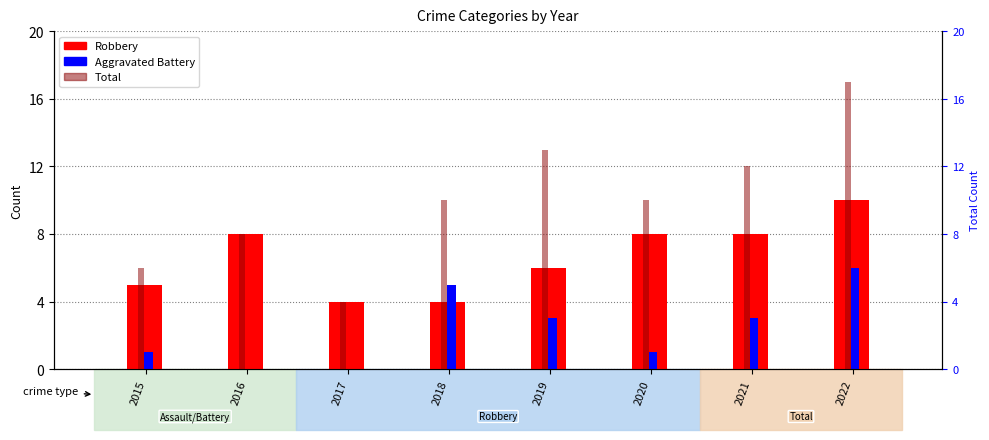

Which category has the highest value in the Aggravated Battery series?

2022